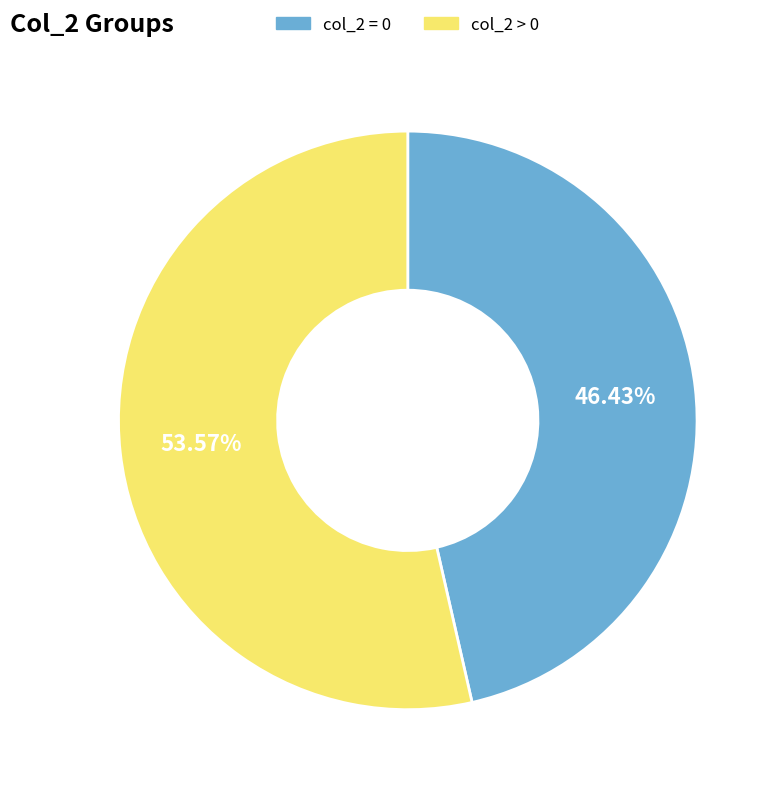

Do col_2 = 0 and col_2 > 0 together represent more than half of the pie?

Yes